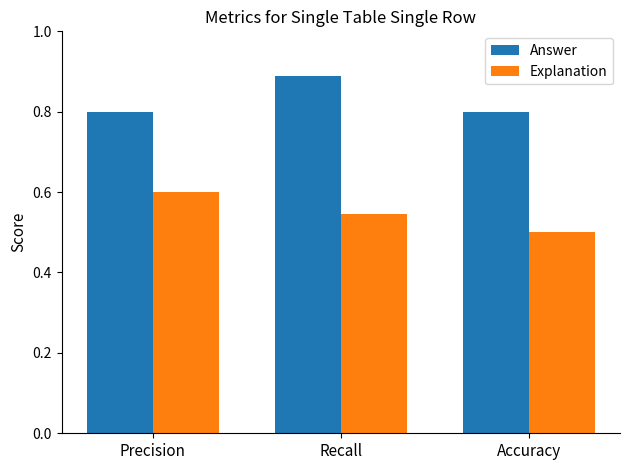

At which category does the chart reach its peak across all series?

Recall